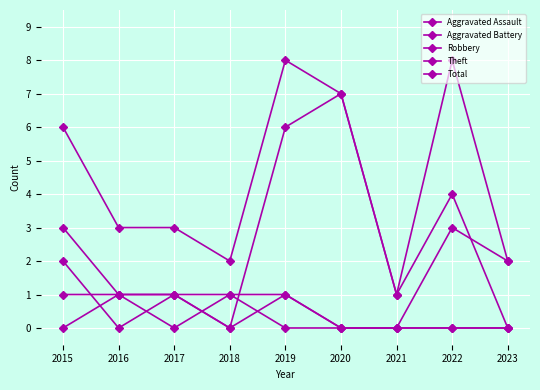

At which label does Aggravated Assault reach its peak?

2016